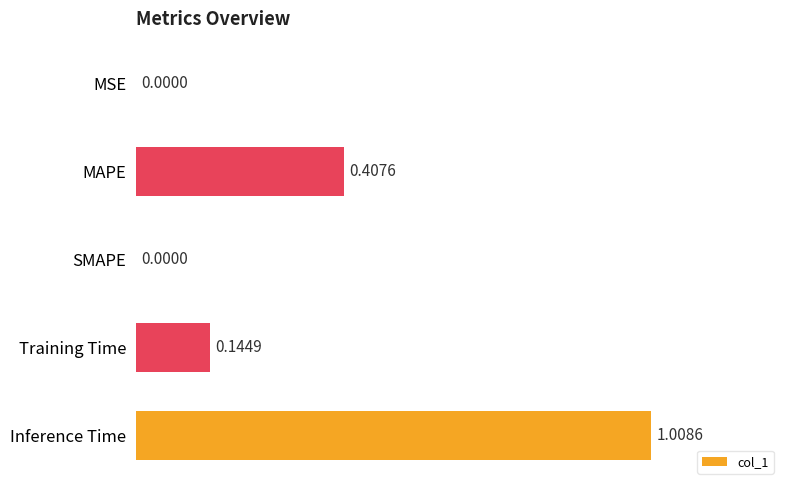

What is the sum of all values?

1.6